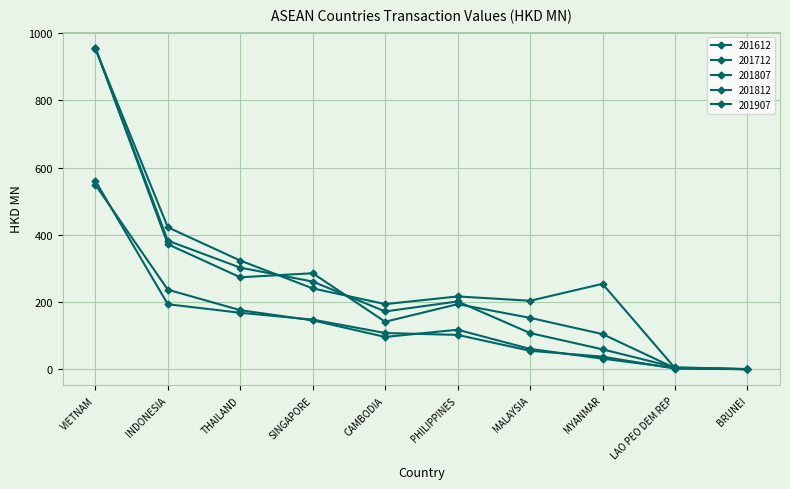

Reading left to right, transcribe all the data shown in this chart.

201612: 956.7	372.3	274.0	286.0	141.7	194.1	153.4	105.0	3.8	0.7
201712: 953.5	422.7	323.7	241.0	194.2	217.1	204.2	254.5	4.1	1.2
201807: 549.1	237.1	176.1	145.8	96.6	118.0	60.9	32.0	4.3	0.6
201812: 956.5	382.8	302.7	261.3	172.4	202.1	108.1	59.7	6.4	0.8
201907: 560.9	193.8	168.4	148.1	108.3	102.7	55.5	37.9	2.5	0.5